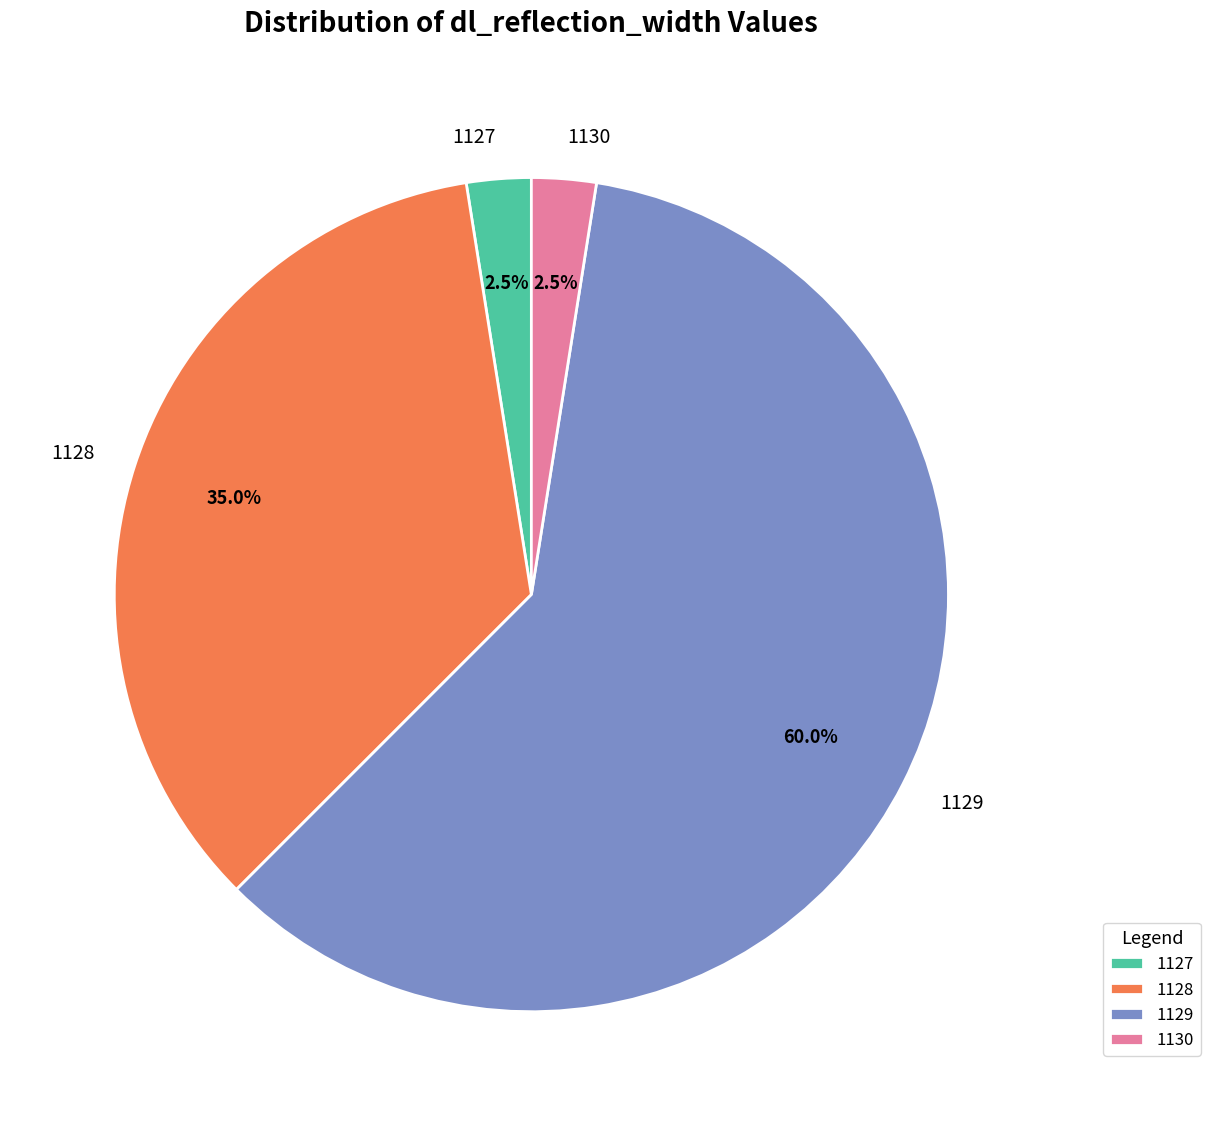

To the nearest percent, what is the combined percentage of 1130 and 1127?

5%